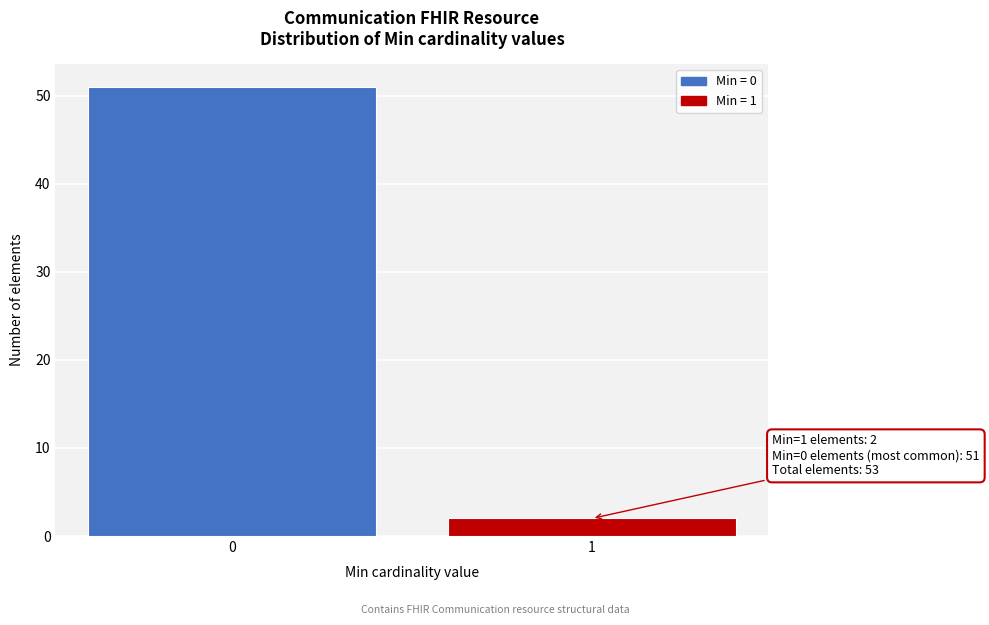

Reading right to left, what are all the values shown in this chart?

2	51